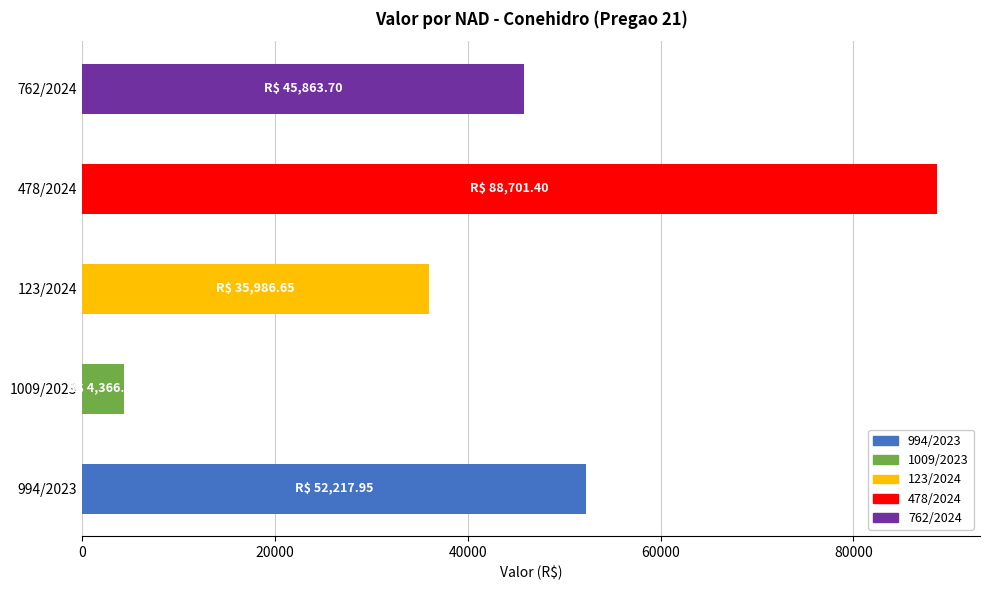

True or false: the data shows 62750.3 at 123/2024.

False